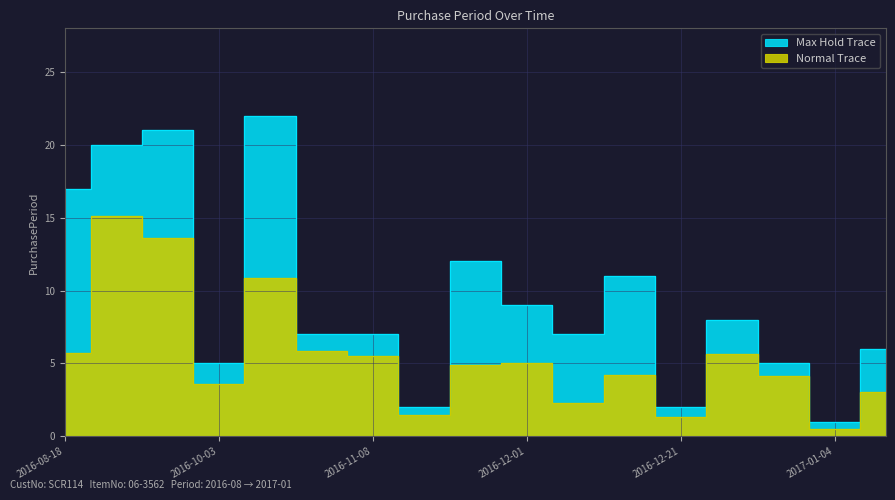

The chart shows a value of 12 at 2016-11-22. True or false?

True